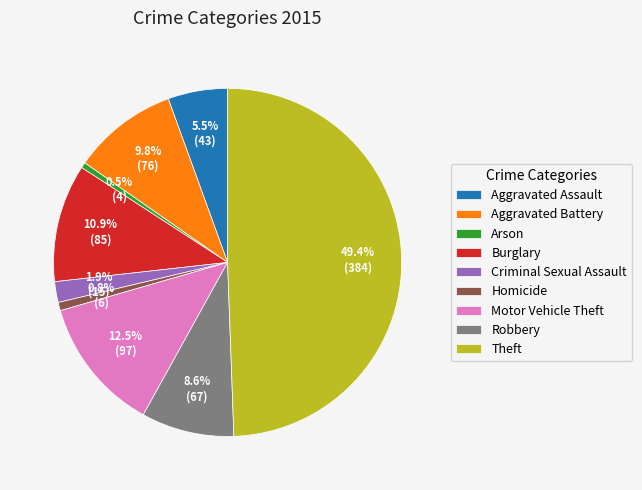

What portion of the pie excludes Criminal Sexual Assault?

98.1%